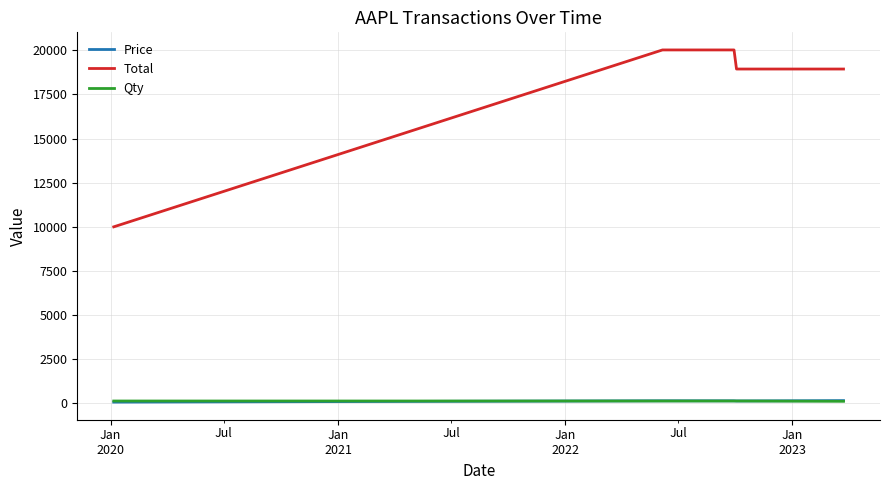

Which series has the widest spread of values?

Total